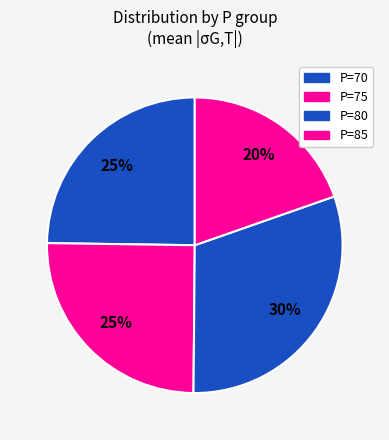

How many slices are in this pie chart?

4